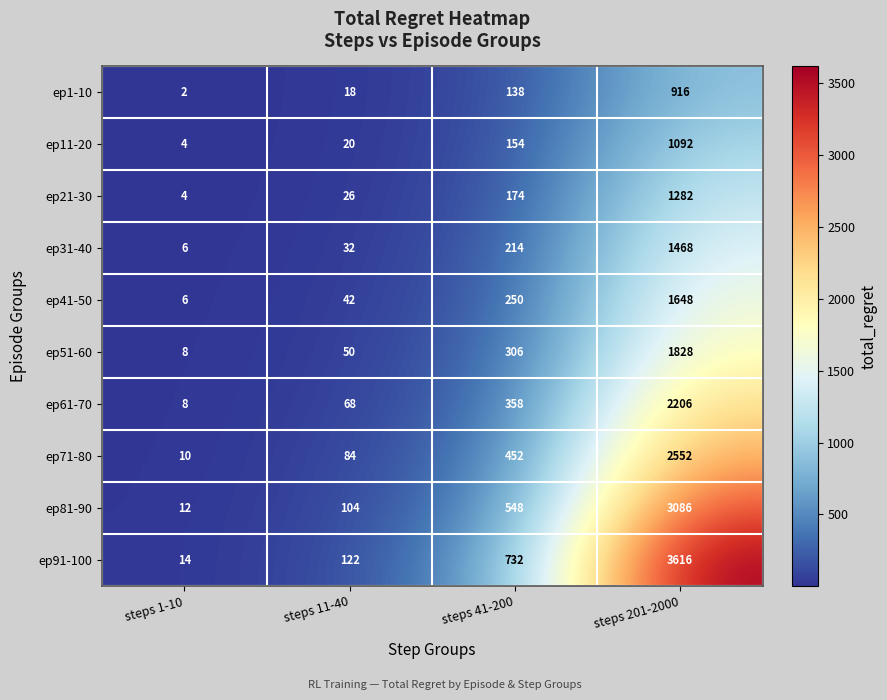

What is the difference between the highest and lowest values at steps 201-2000?

2700